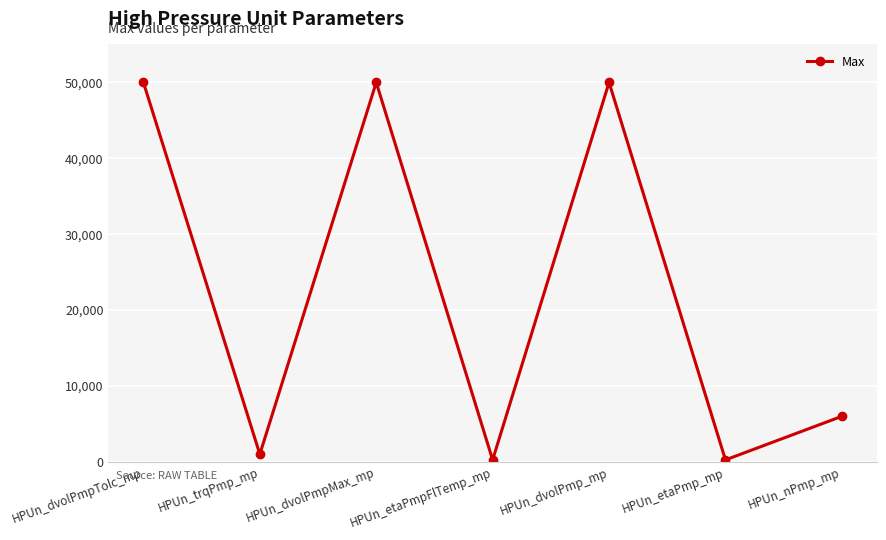

What is the label of the 3rd point from the left?

HPUn_dvolPmpMax_mp